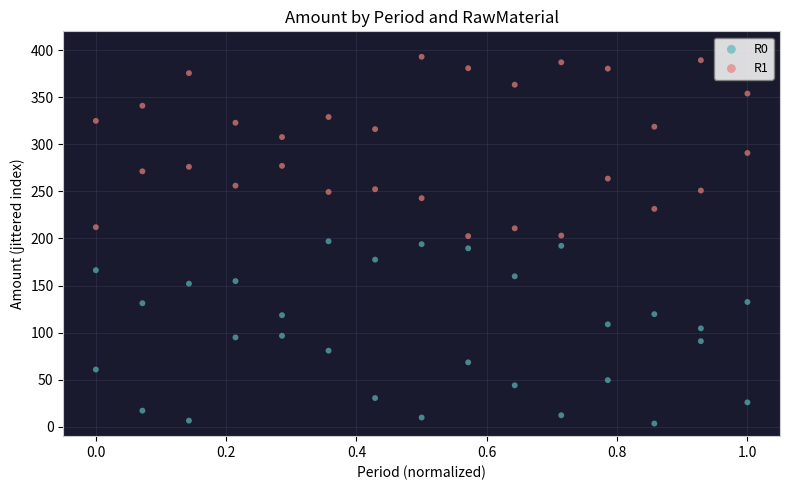

Across all data points, what is the range of Y values (max minus min)?

389.6